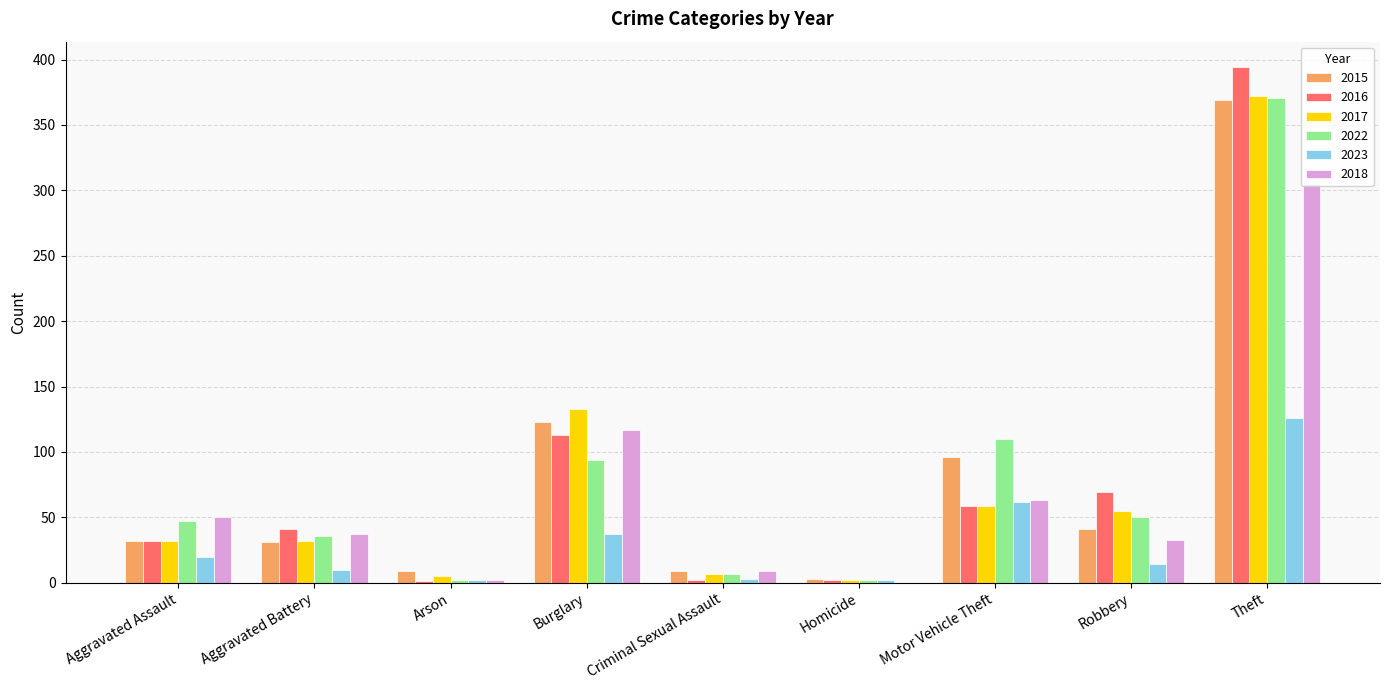

The value of 2016 at Theft is 199. True or false?

False